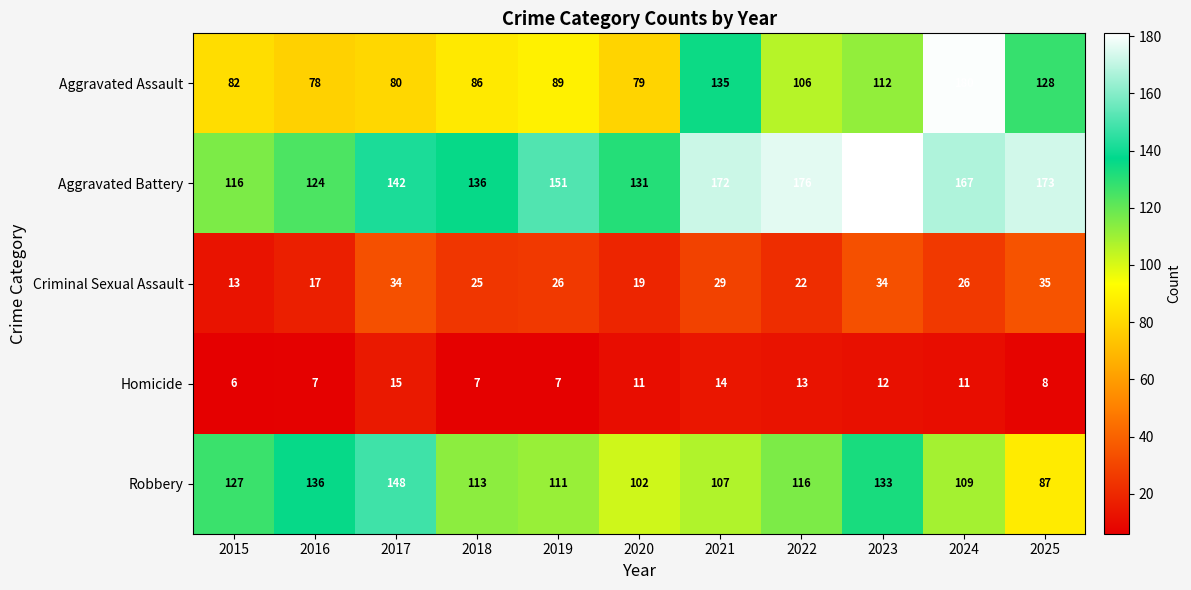

Which series changed the most between 2017 and 2021?

Aggravated Assault